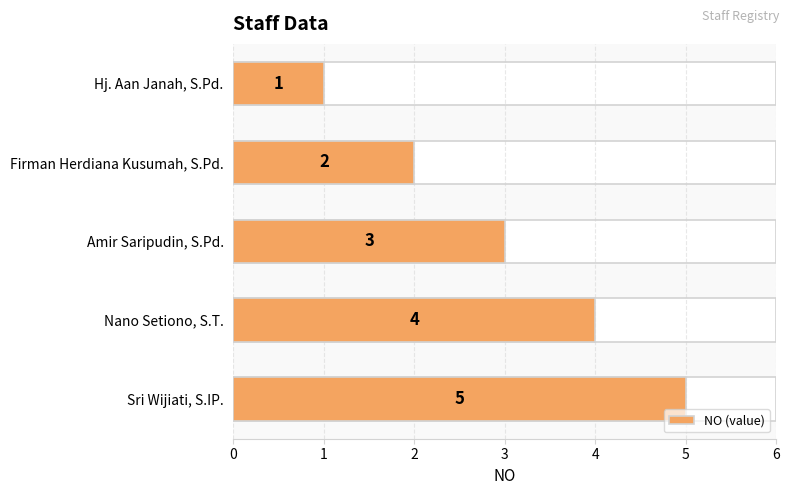

How many values are between 2 and 4?

3